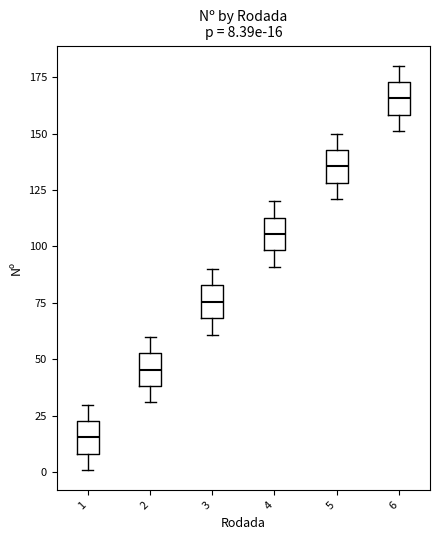

Which box's median line is the highest?

6